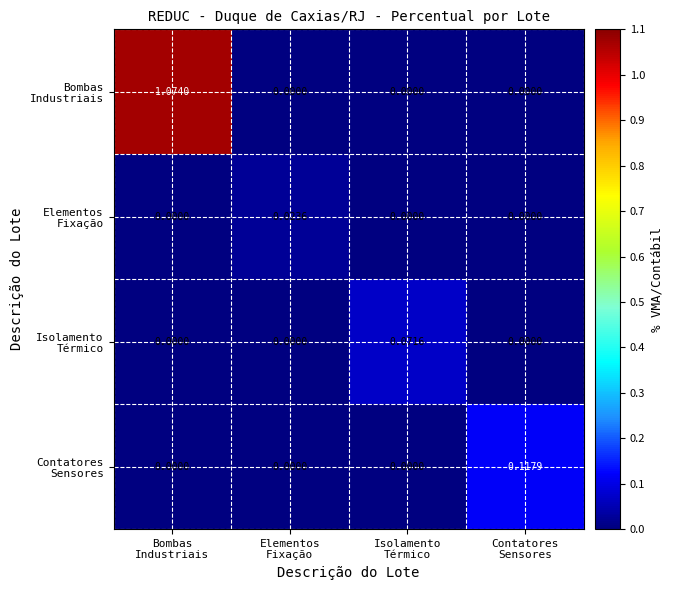

How many categories are shown in the chart?

4